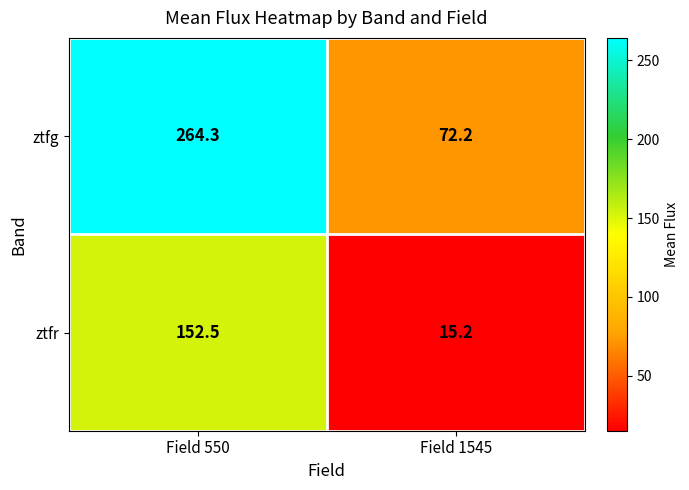

What is the difference between the ztfg values at Field 550 and Field 1545?

192.1